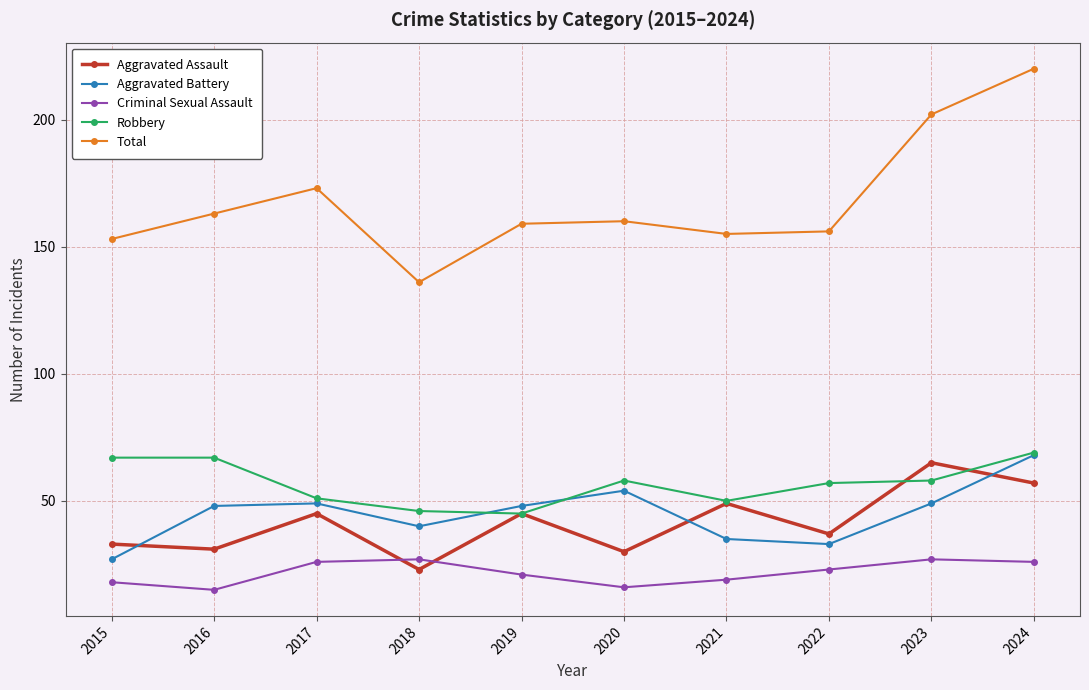

What is the greatest value displayed?

220